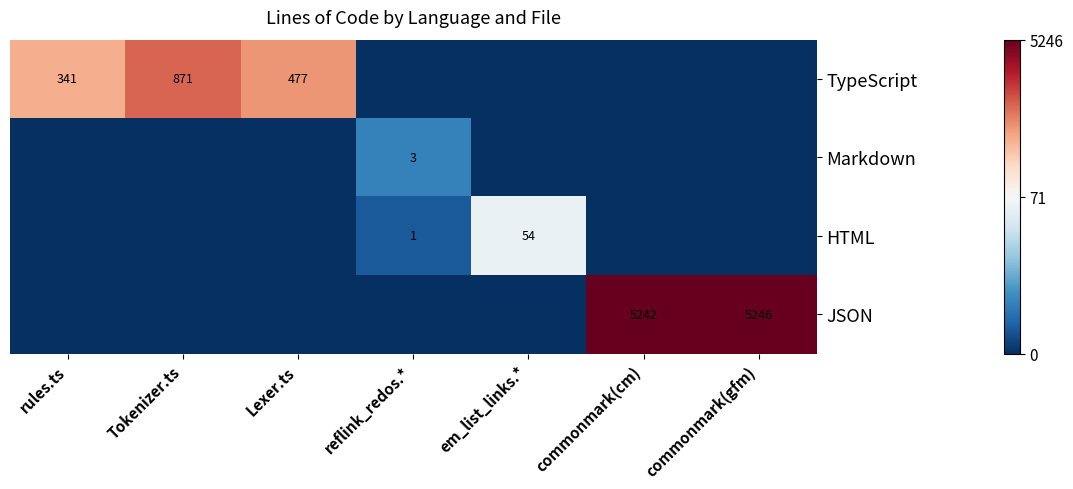

True or false: TypeScript has a value of 871 at Tokenizer.ts.

True